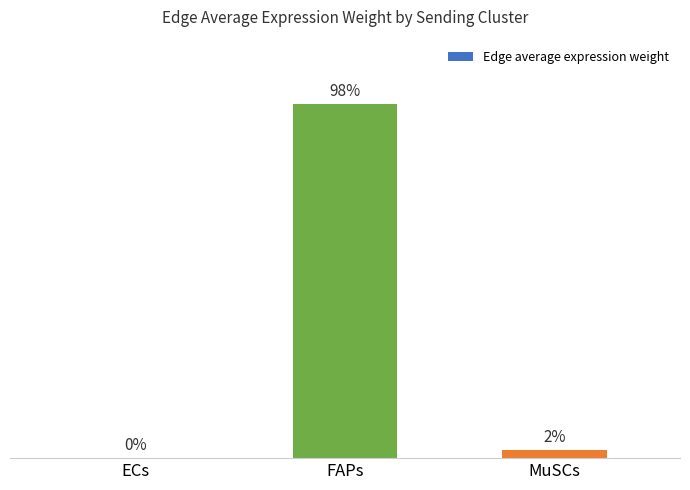

Are the bars horizontal?

No